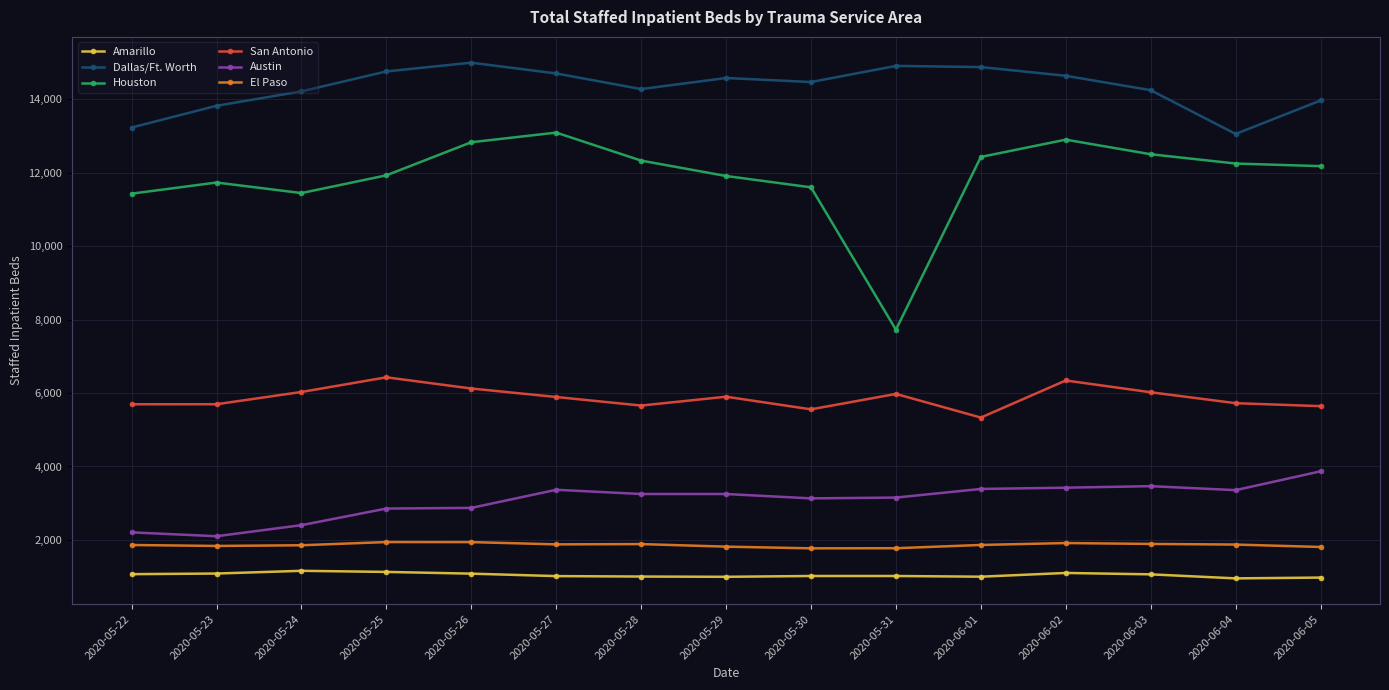

What is the approximate value of Dallas/Ft. Worth at 2020-05-28?

14275